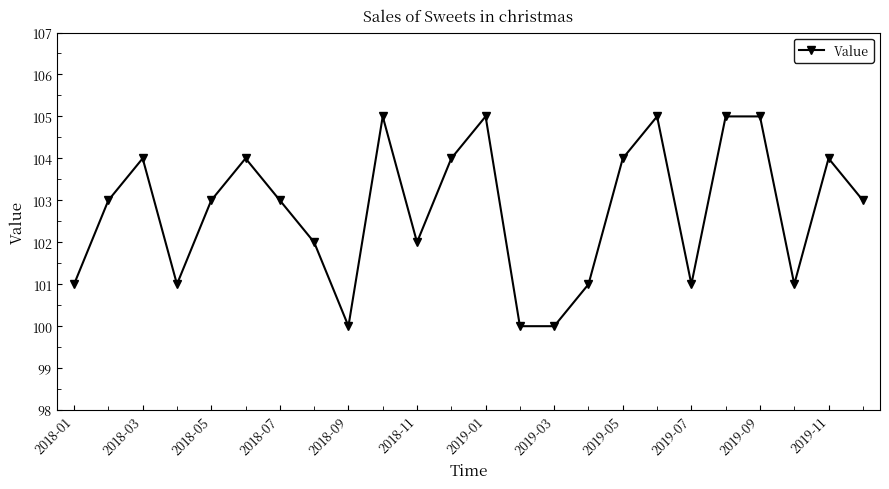

How many lines are shown in the chart?

1